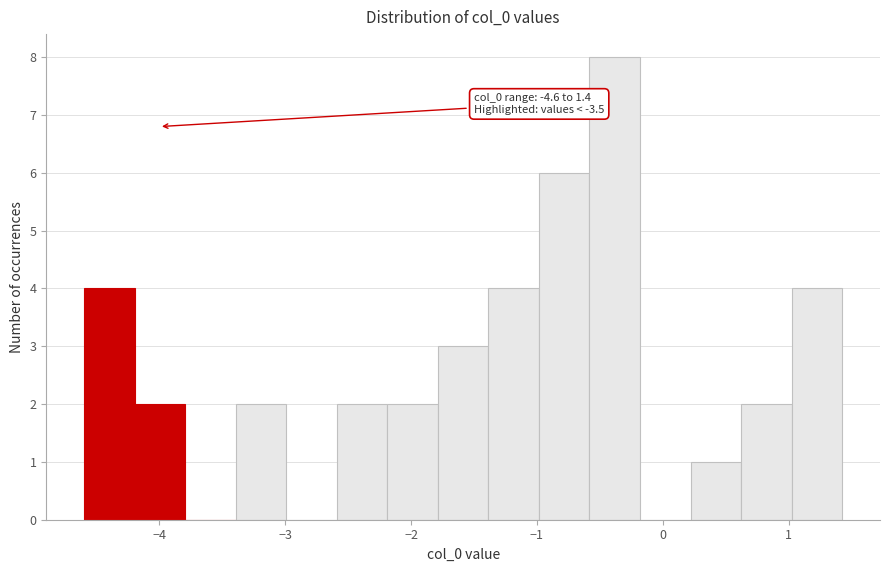

Which range on the x-axis has the tallest bar?

-0.6 to -0.2